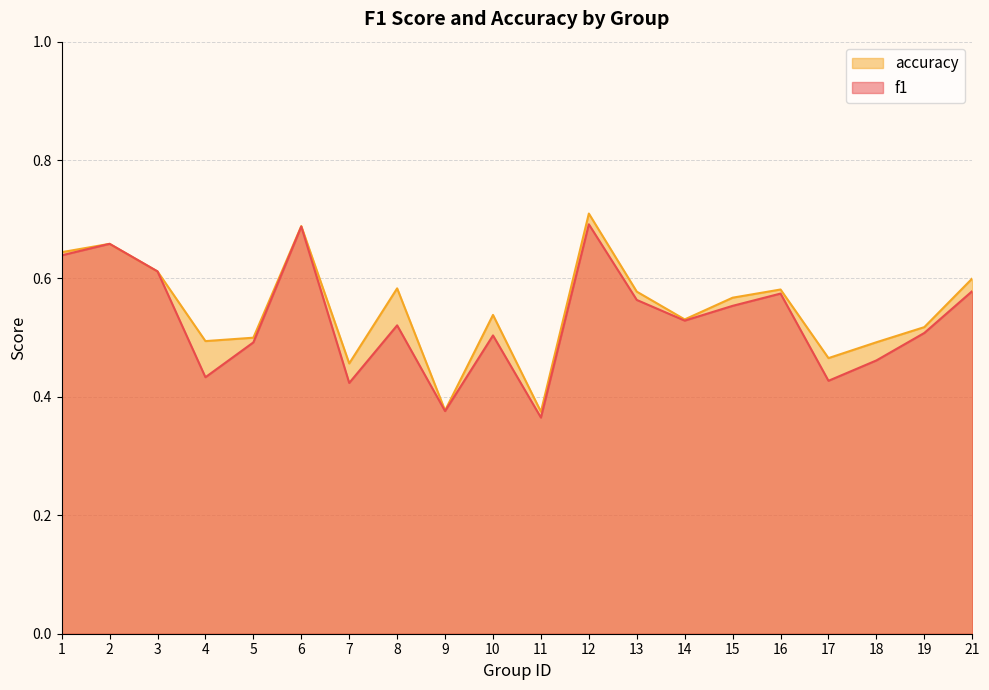

True or false: f1 and accuracy intersect in this chart.

False